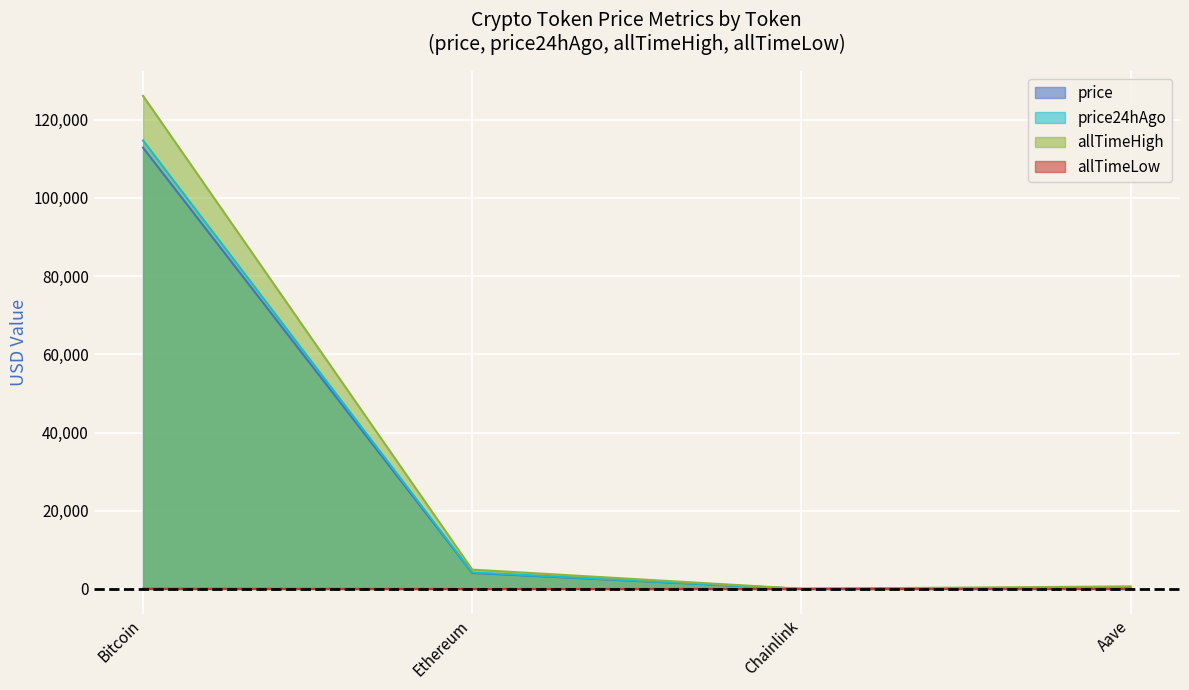

At which label does allTimeLow reach its peak?

Bitcoin